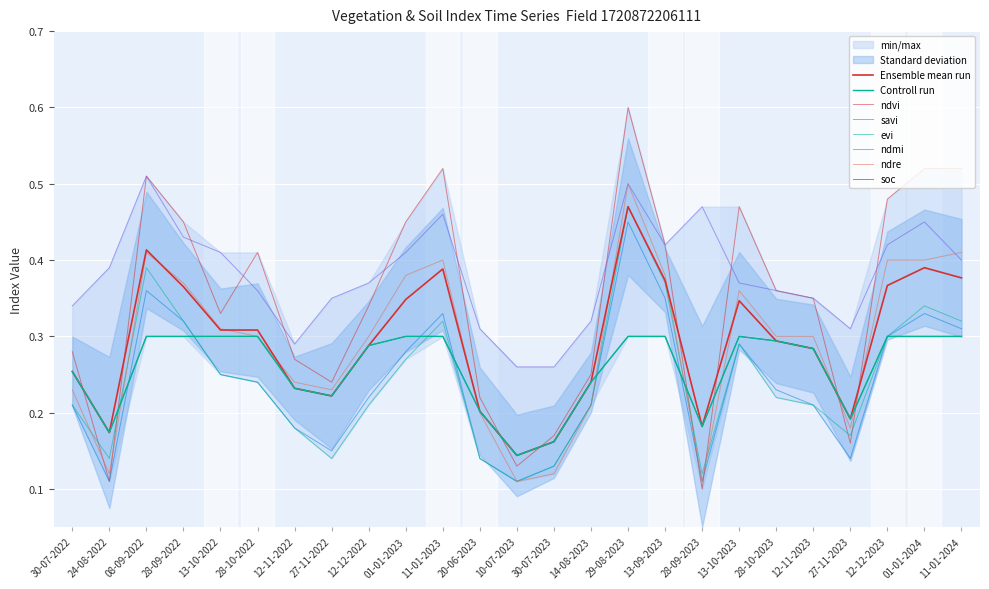

At which category does evi reach its first local valley?

24-08-2022